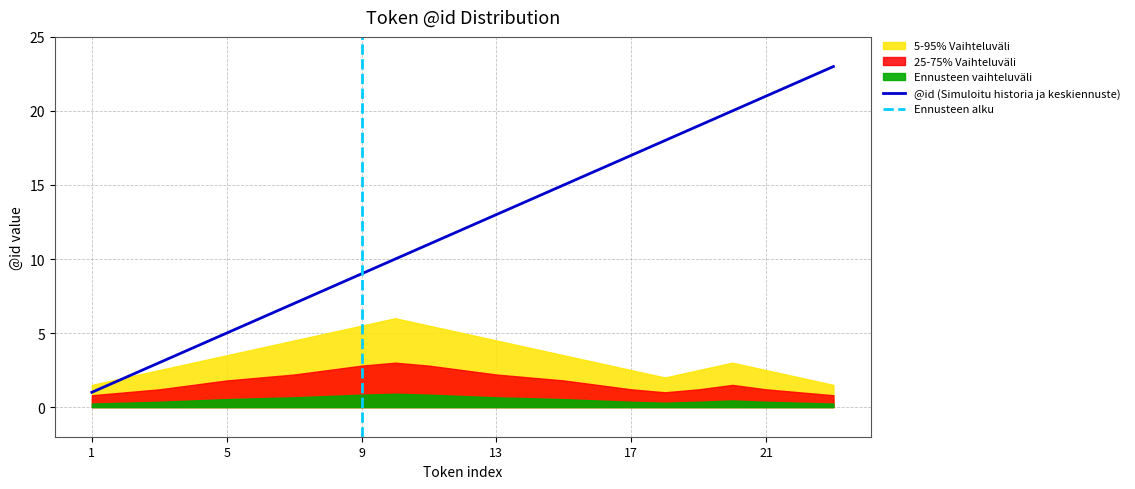

Read the upper_band value at 17.

2.5